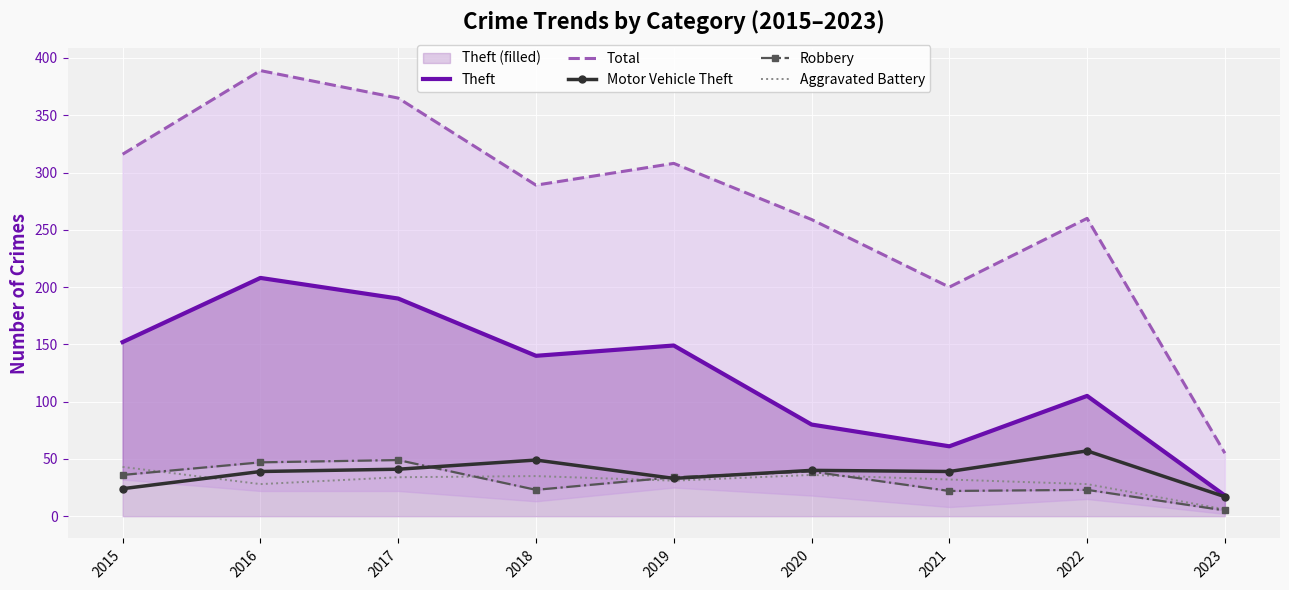

What is the average value of the Motor Vehicle Theft series?

38